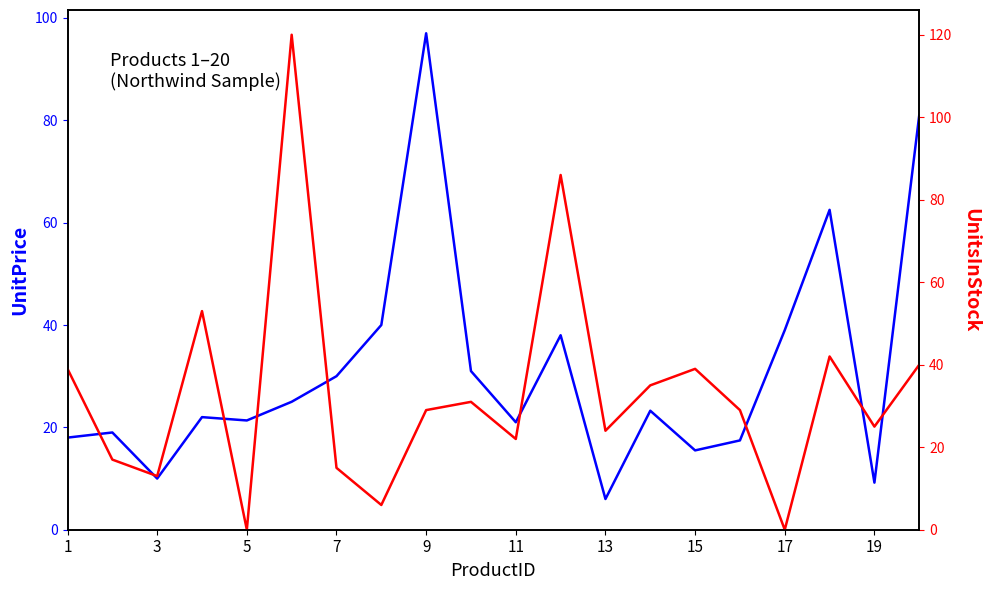

What are all the series names shown in the legend?

UnitPrice, UnitsInStock